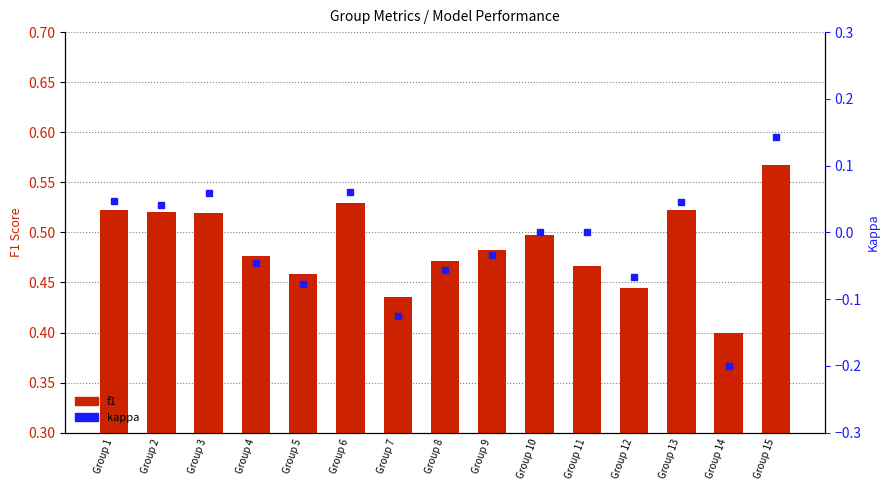

Reading left to right, what are all the values shown in this chart?

f1: 0.5	0.5	0.5	0.5	0.5	0.5	0.4	0.5	0.5	0.5	0.5	0.4	0.5	0.4	0.6
kappa: 0.0	0.0	0.1	-0.0	-0.1	0.1	-0.1	-0.1	-0.0	0.0	0.0	-0.1	0.0	-0.2	0.1